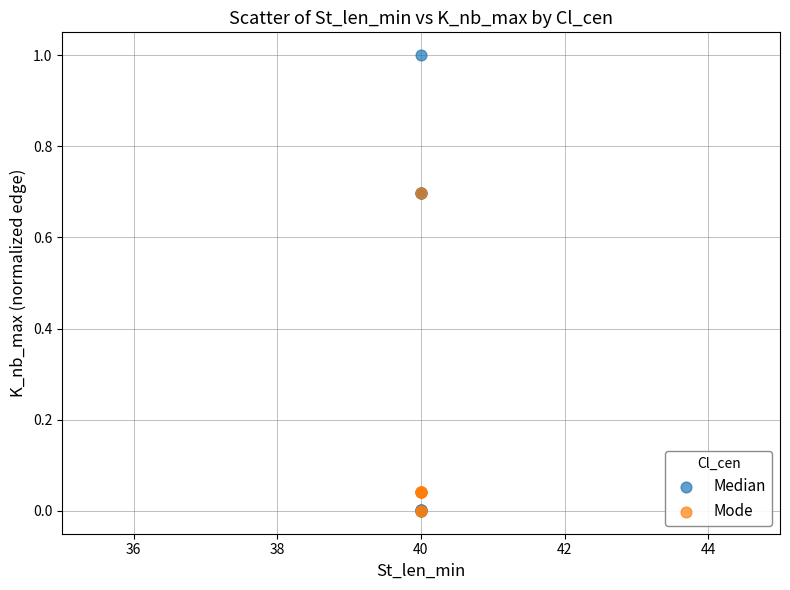

What are all the series names shown in the legend?

Median, Mode